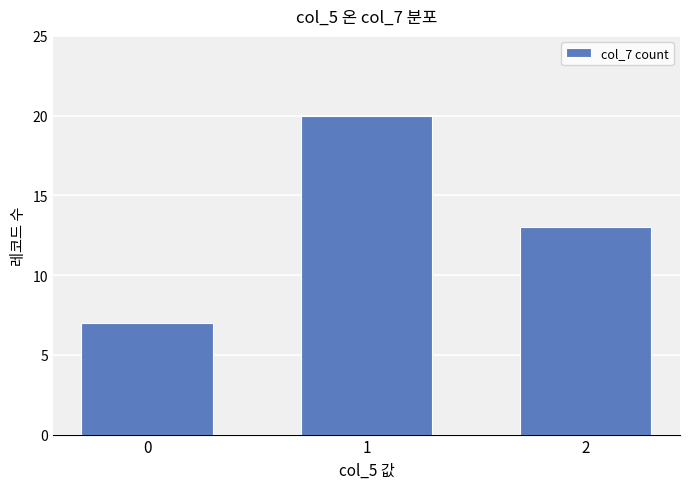

Reading left to right, transcribe all the data shown in this chart.

7	20	13